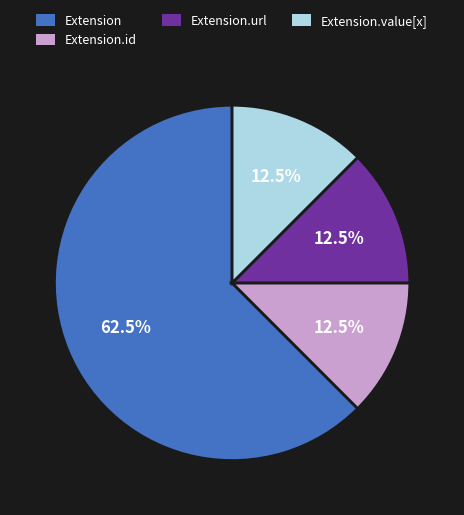

Is there a majority slice in this chart?

Yes